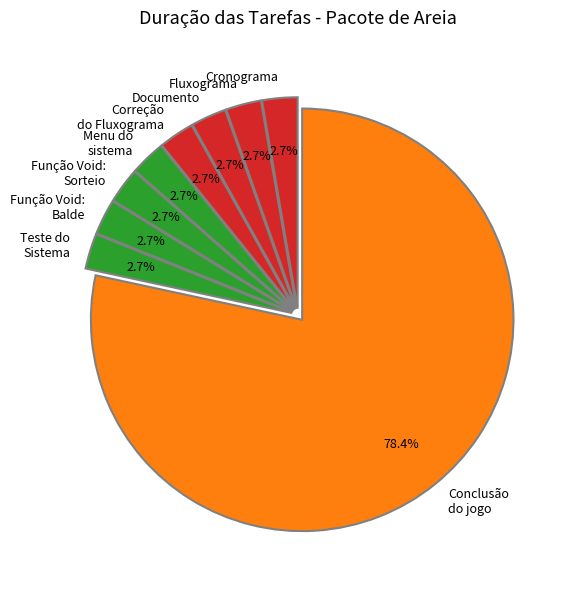

Count the number of slices in the pie.

9